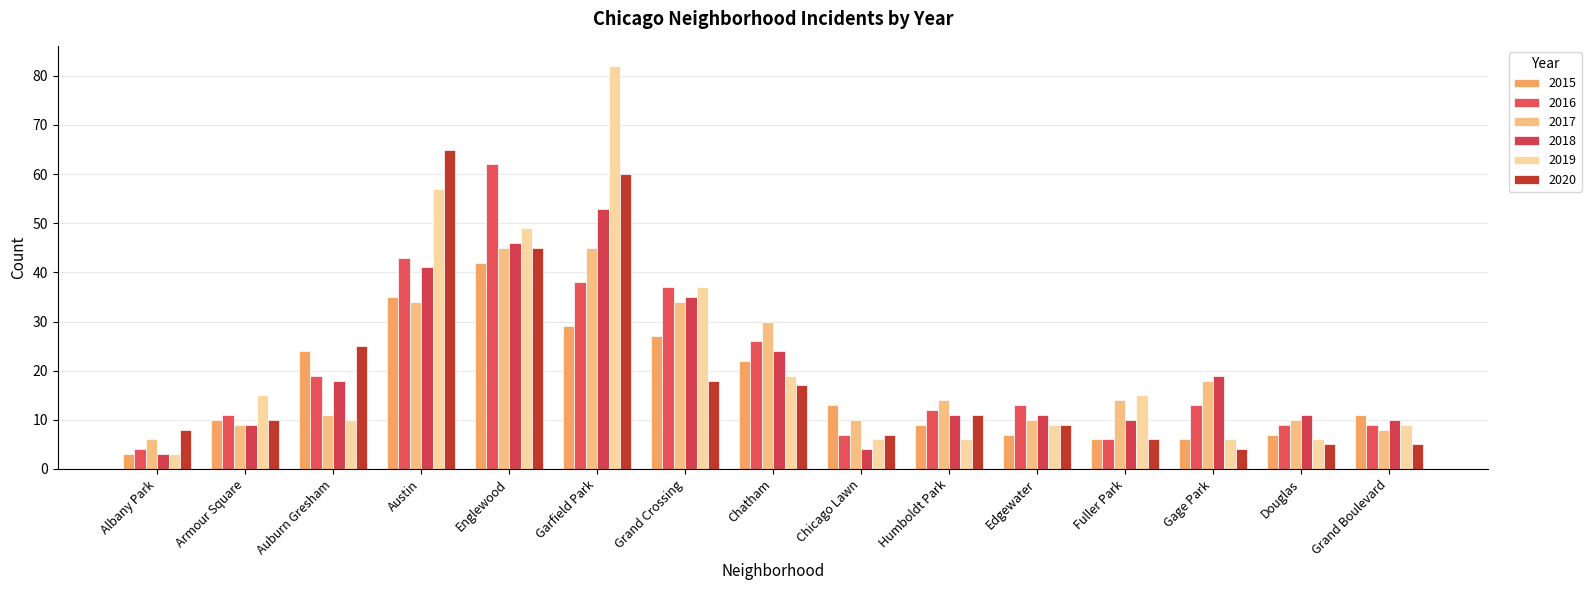

What is the total value across all series at Armour Square?

64